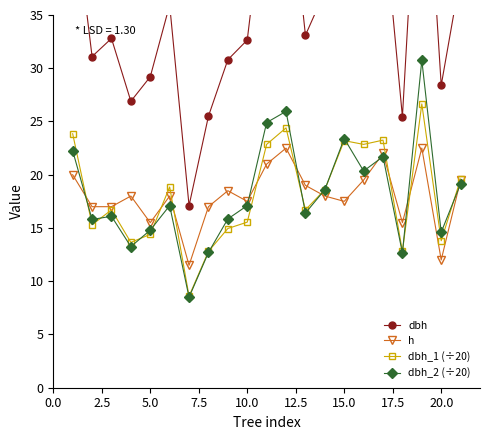

What is the maximum value shown in the chart?

57.4